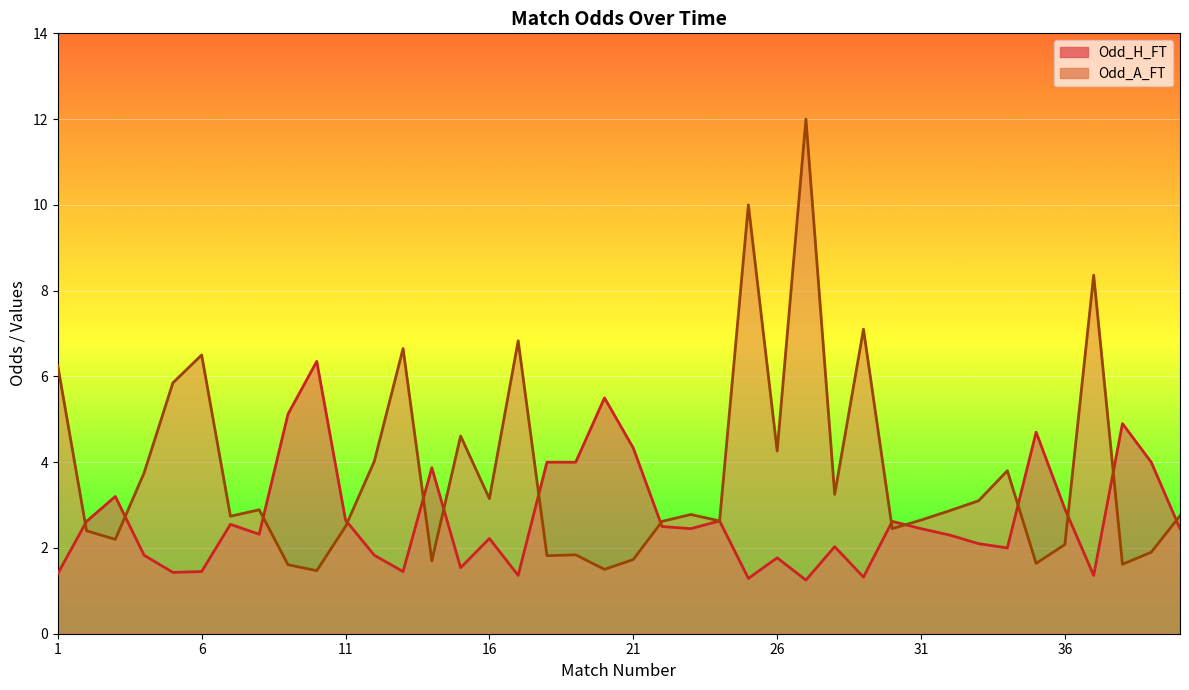

True or false: Odd_A_FT has more than 0 points higher than both neighbors.

True